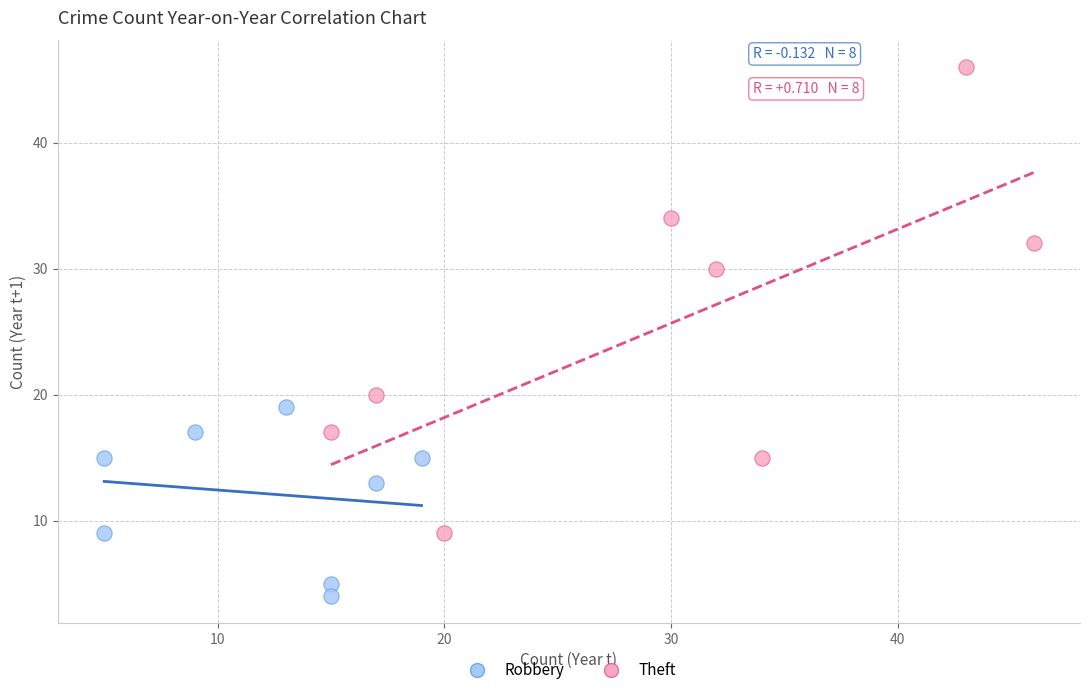

Which series contains the highest Y value?

Theft